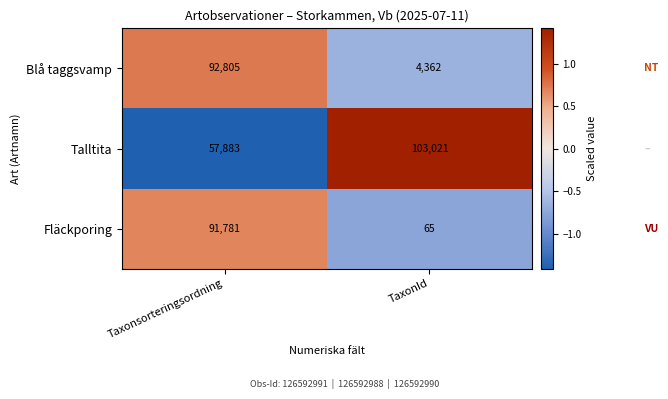

Between Taxonsorteringsordning and TaxonId, which series saw the biggest shift?

Fläckporing